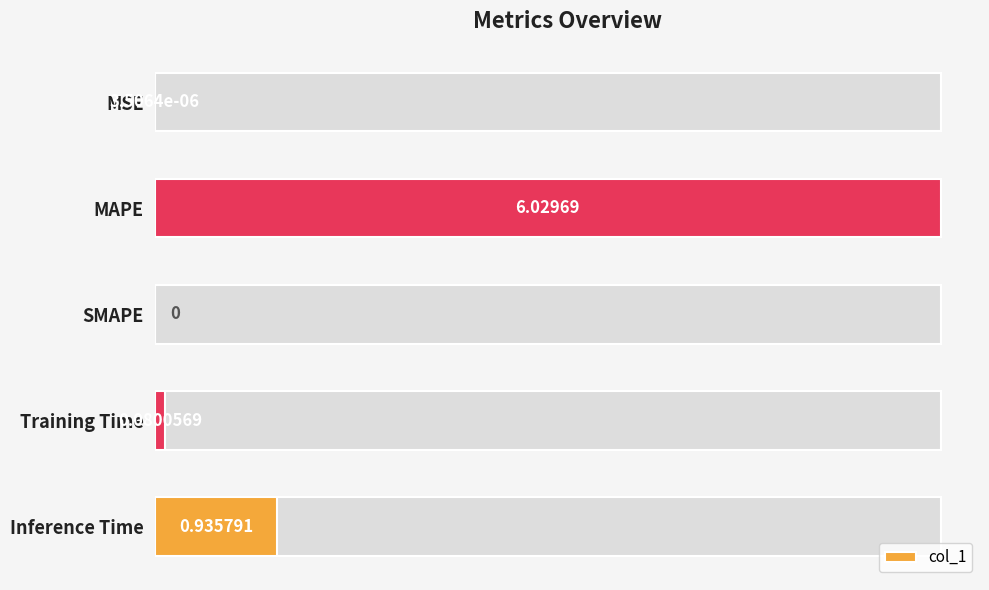

The value at Training Time is 0.1. True or false?

True